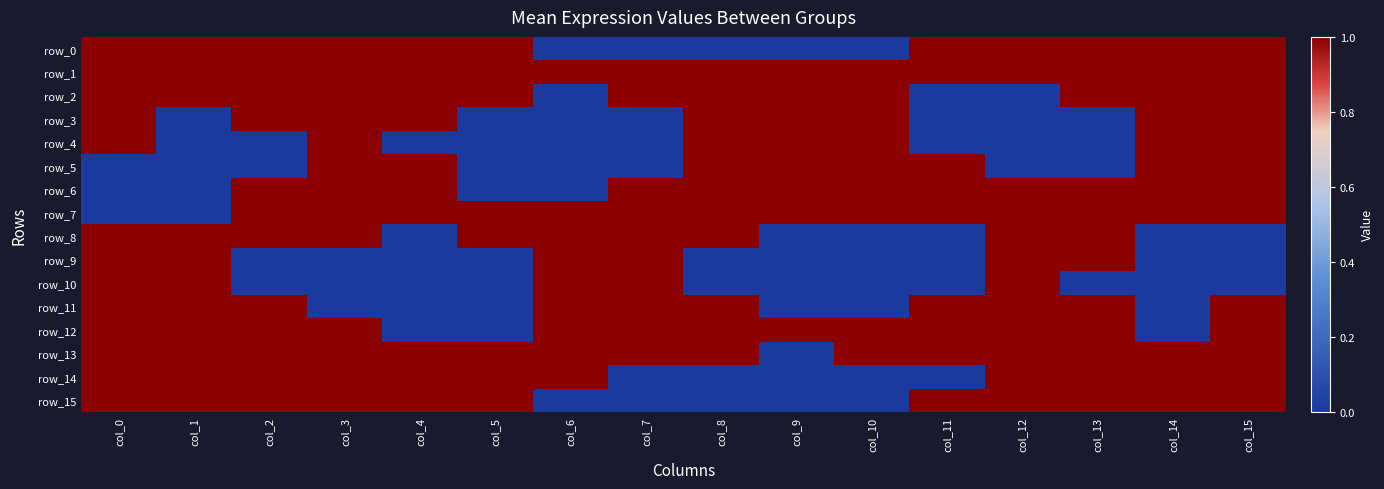

At how many categories does at least one series exceed 0?

16